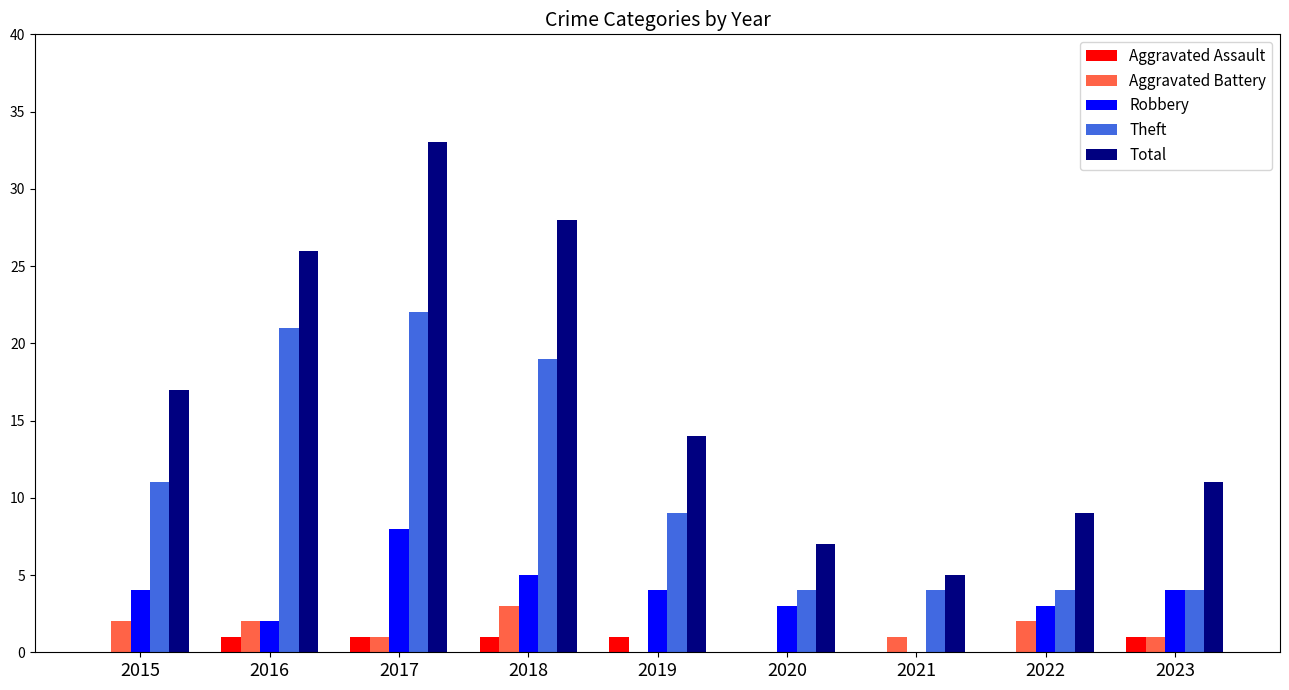

Reading left to right, extract all data points from this chart.

Aggravated Assault: 0	1	1	1	1	0	0	0	1
Aggravated Battery: 2	2	1	3	0	0	1	2	1
Robbery: 4	2	8	5	4	3	0	3	4
Theft: 11	21	22	19	9	4	4	4	4
Total: 17	26	33	28	14	7	5	9	11